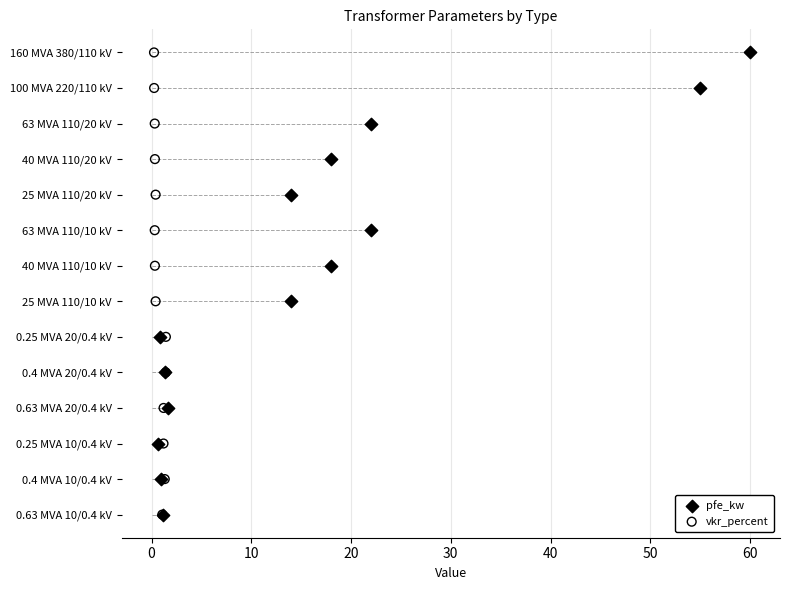

Is the value of vkr_percent at 0 greater than the value of pfe_kw at 20?

No